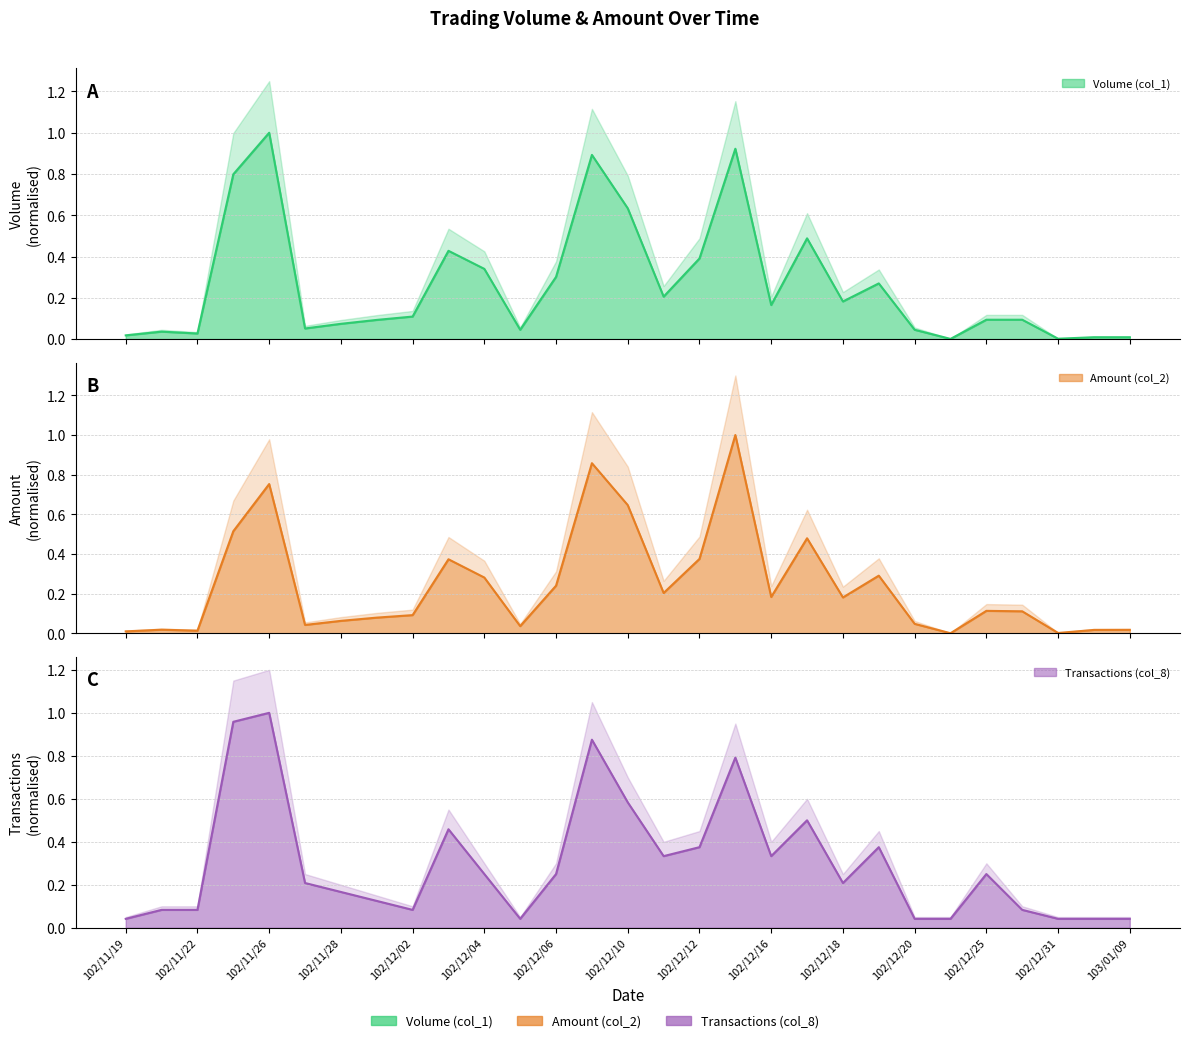

At how many categories does at least one series exceed 0?

29